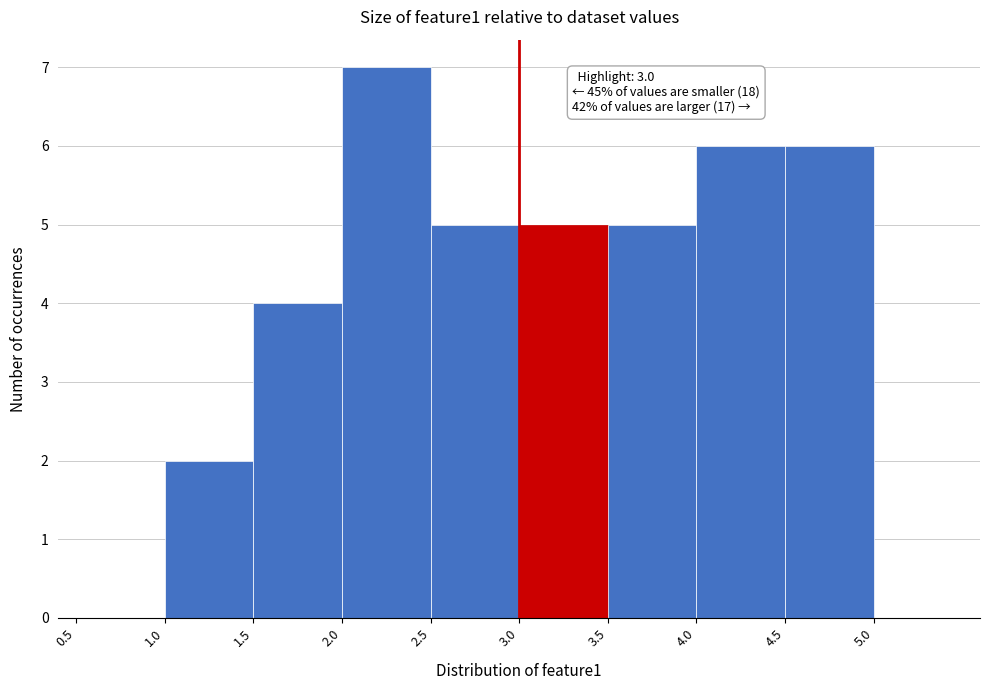

Over which range of the x-axis is the bar tallest?

2.0 to 2.5